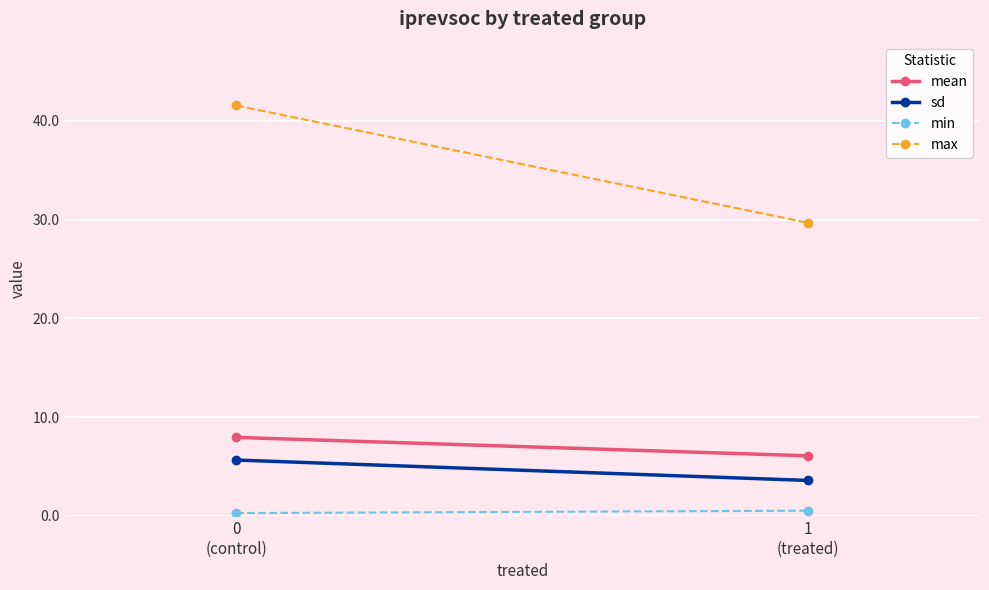

Read the max value at 0
(control).

41.5